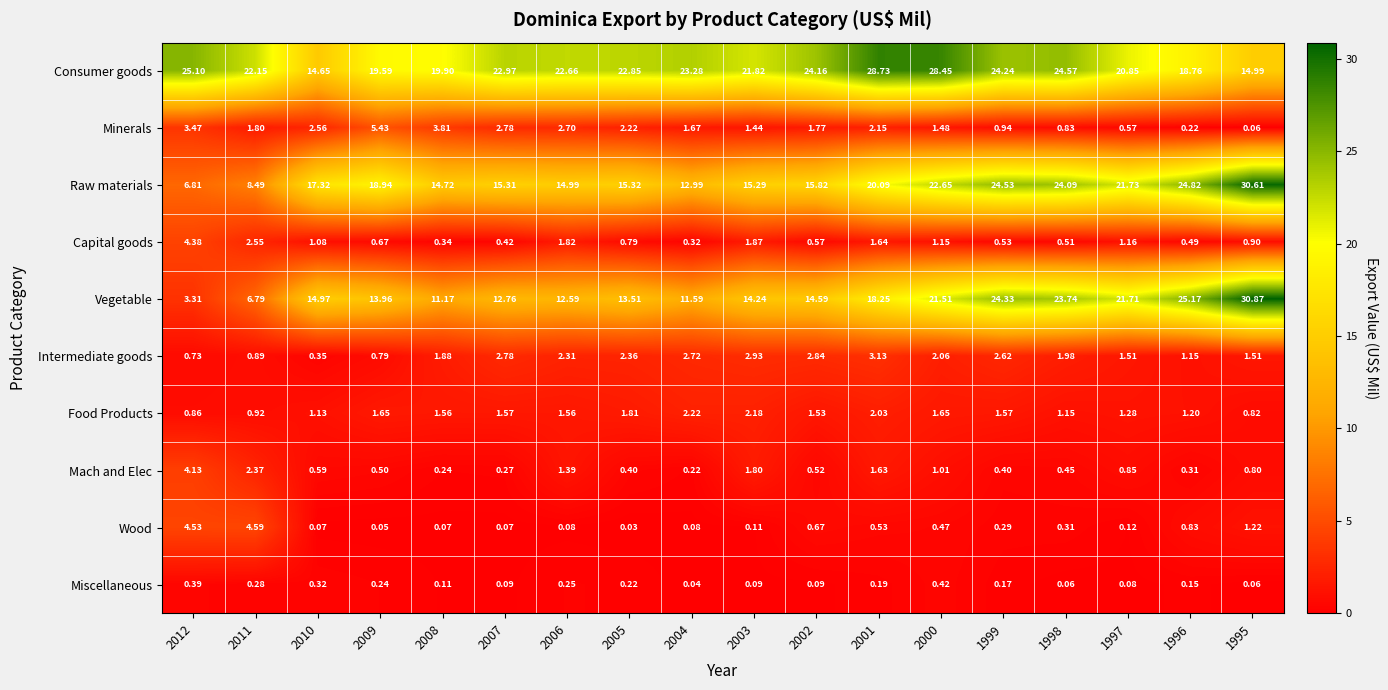

How many data points in Raw materials are less than 17?

9